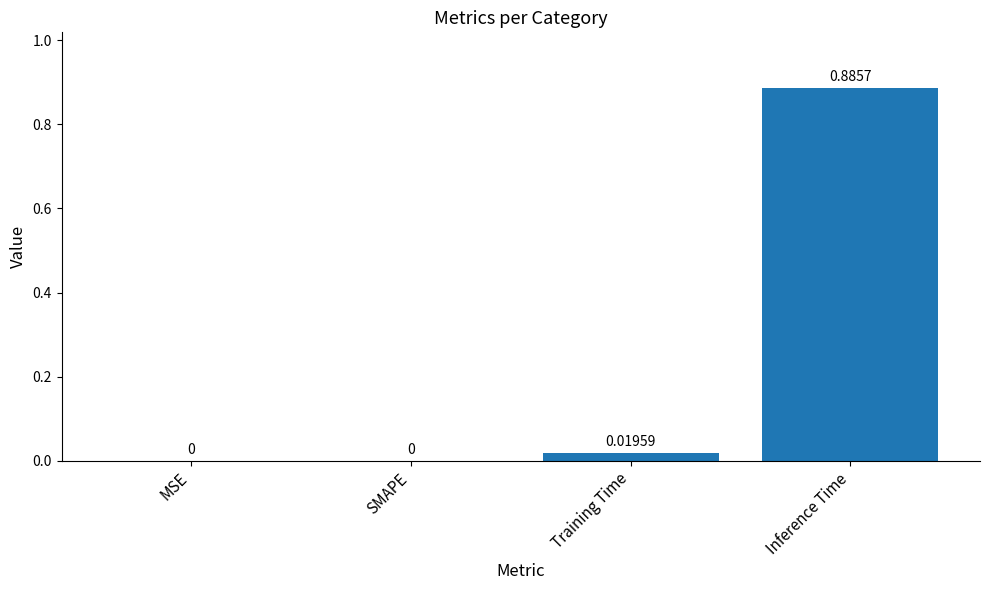

Which has a higher value, Training Time or MSE?

Training Time